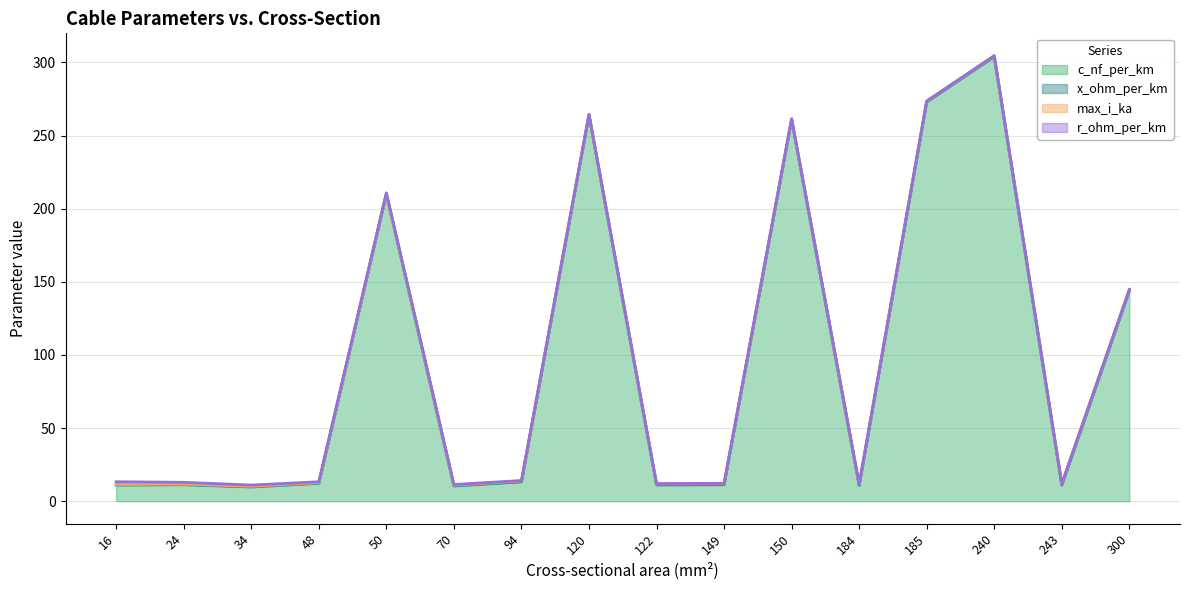

Which category has the lowest value in the x_ohm_per_km (line) series?

34